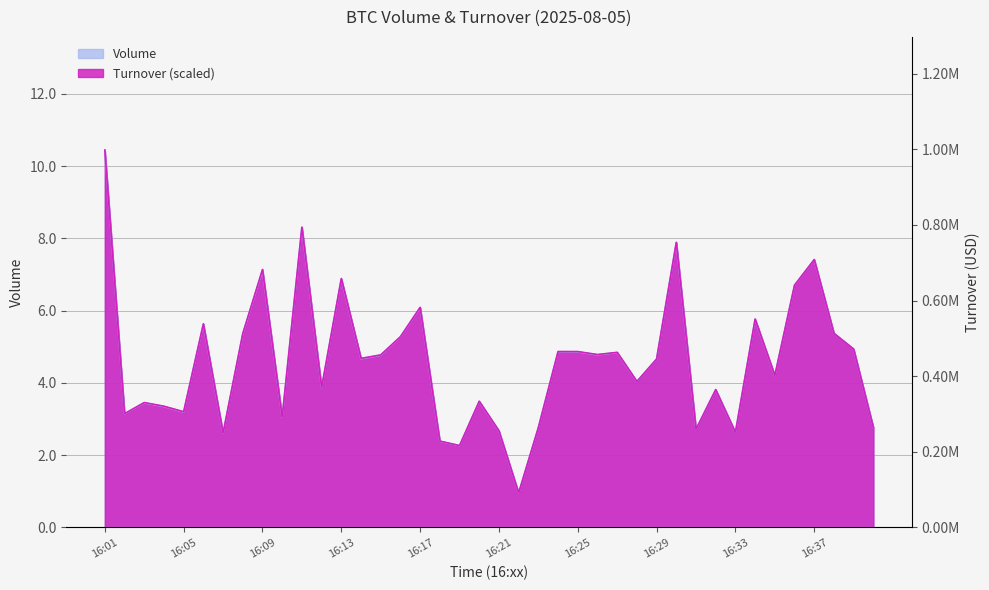

True or false: Volume and Turnover intersect in this chart.

True